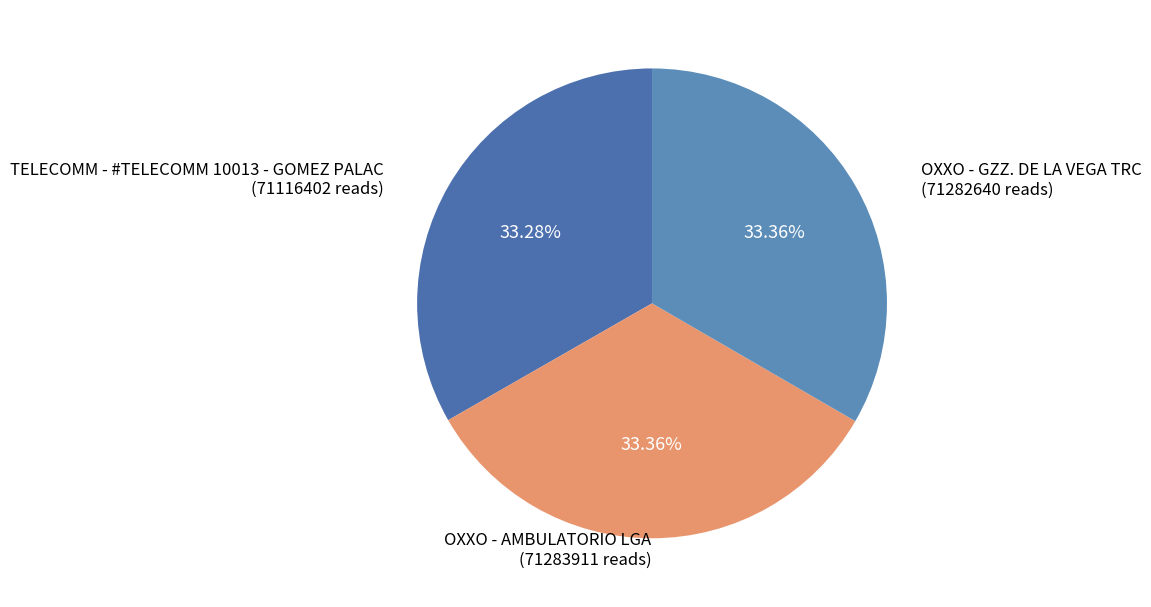

How many slices are in this pie chart?

3